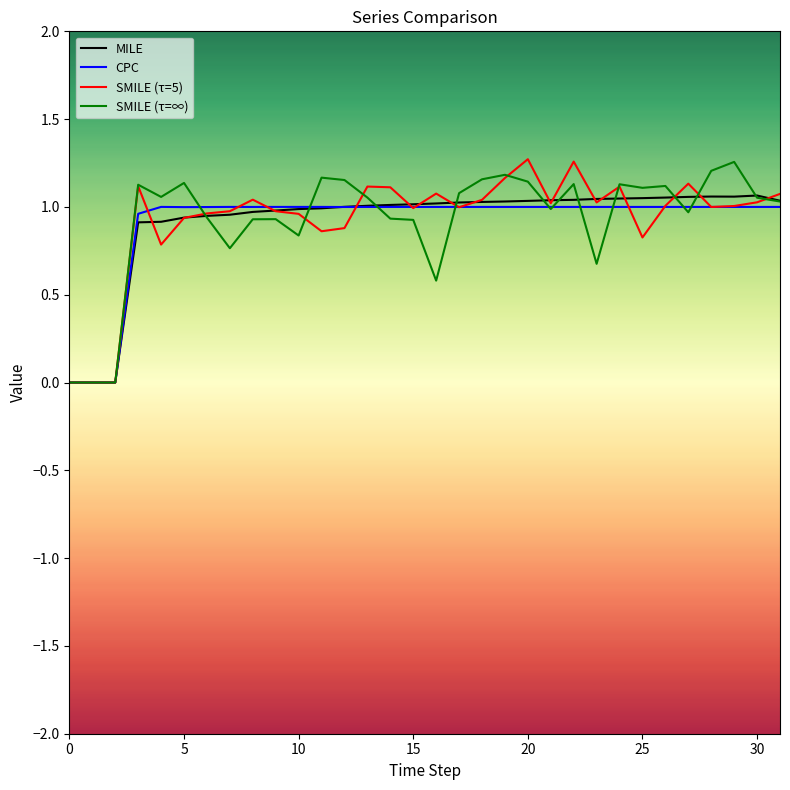

What are all the series names shown in the legend?

MILE, CPC, SMILE (τ=5), SMILE (τ=∞)